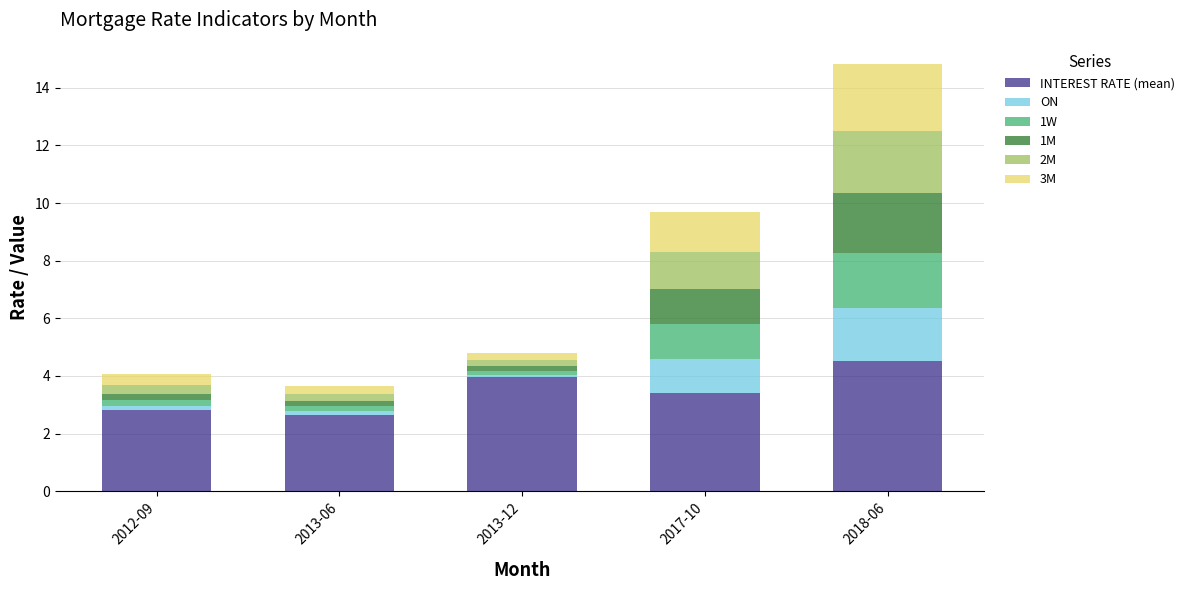

What is the lowest value of the INTEREST RATE (mean) series?

2.7